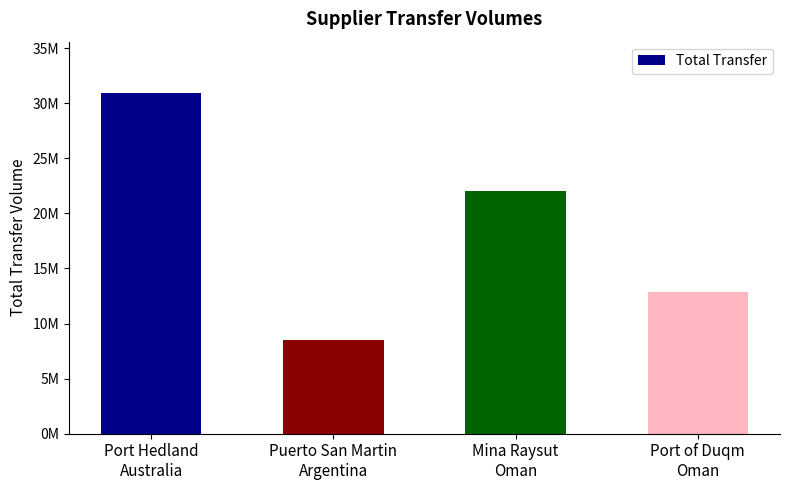

Which category has the lowest value across all series?

Puerto San Martin
Argentina